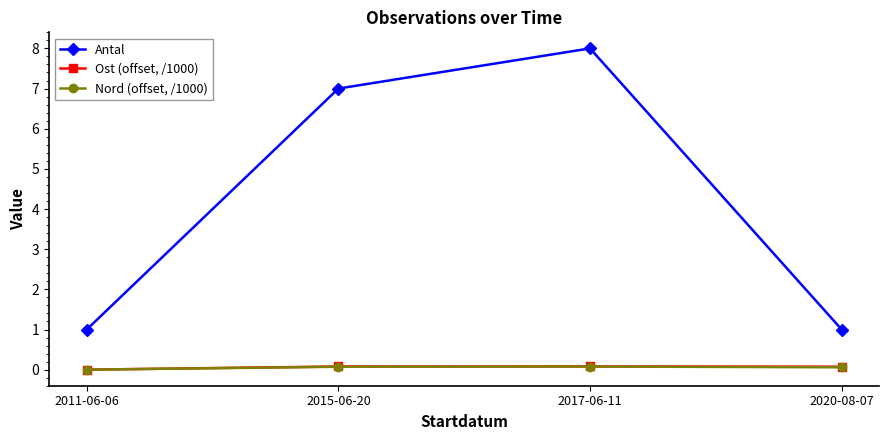

True or false: Antal and Nord (offset, /1000) intersect in this chart.

False